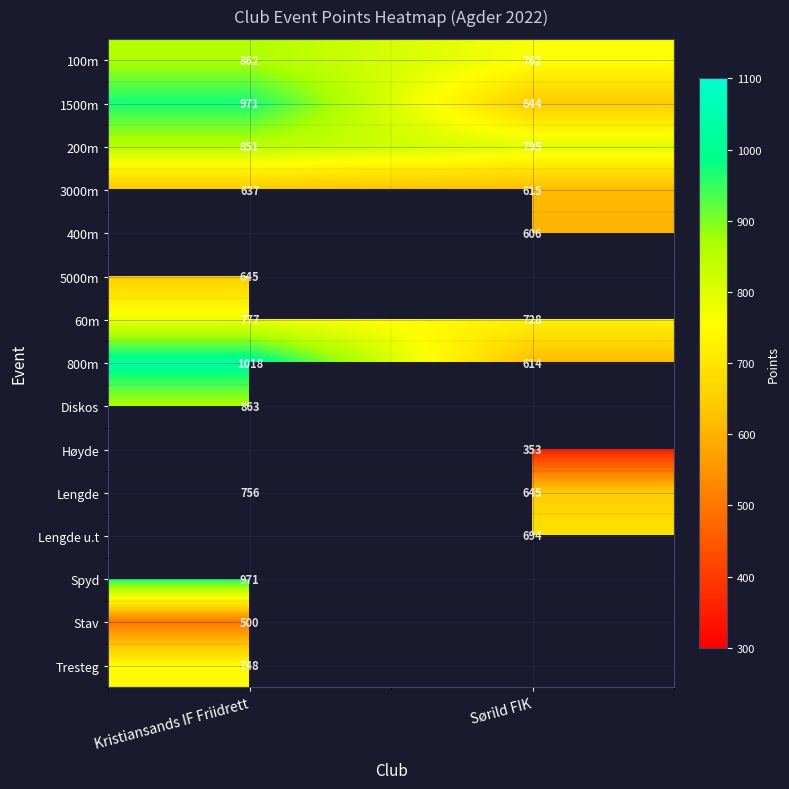

List the labels in order of 1500m value, smallest first.

Sørild FIK, Kristiansands IF Friidrett